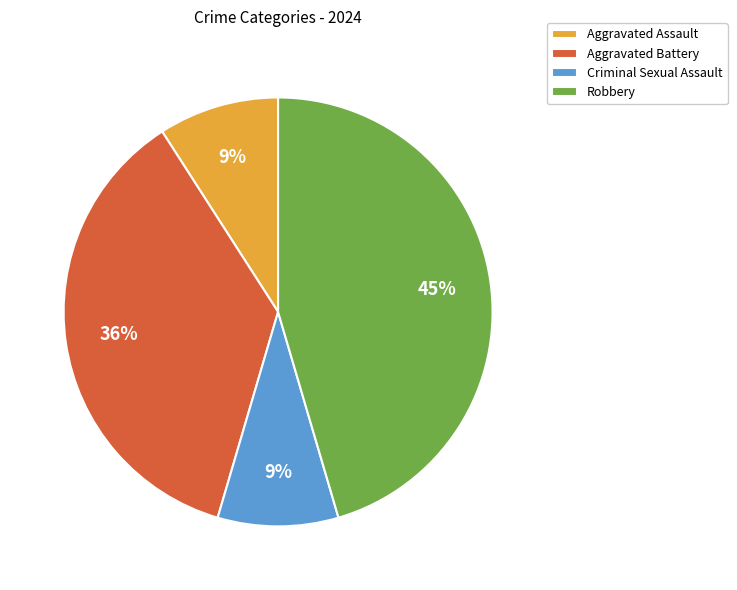

Count the number of slices in the pie.

4